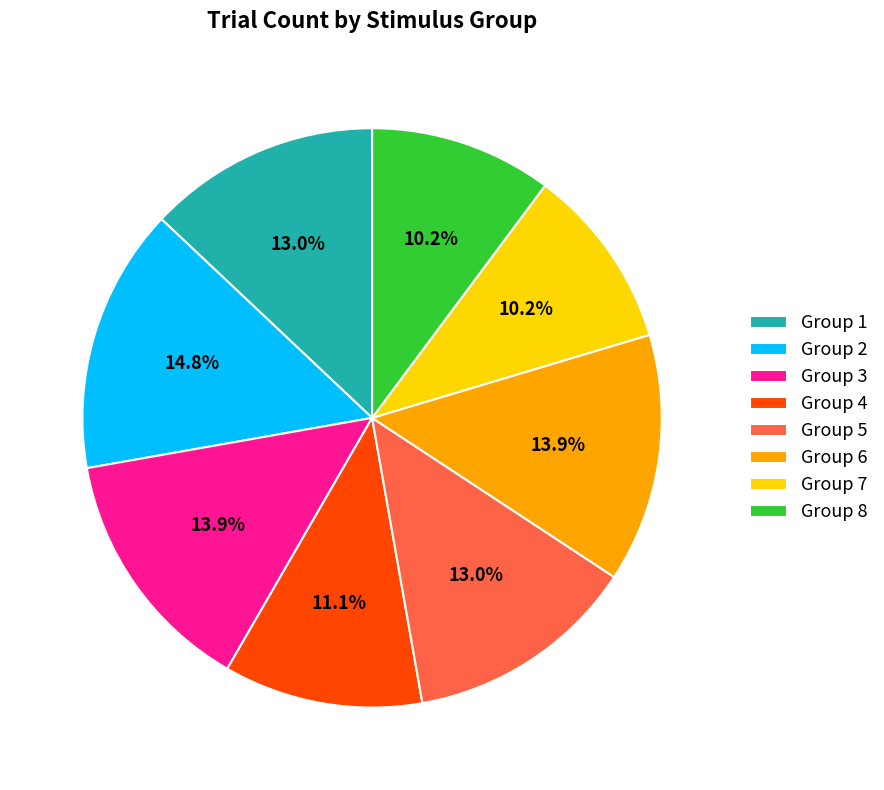

To the nearest percent, what is the average slice percentage?

12%